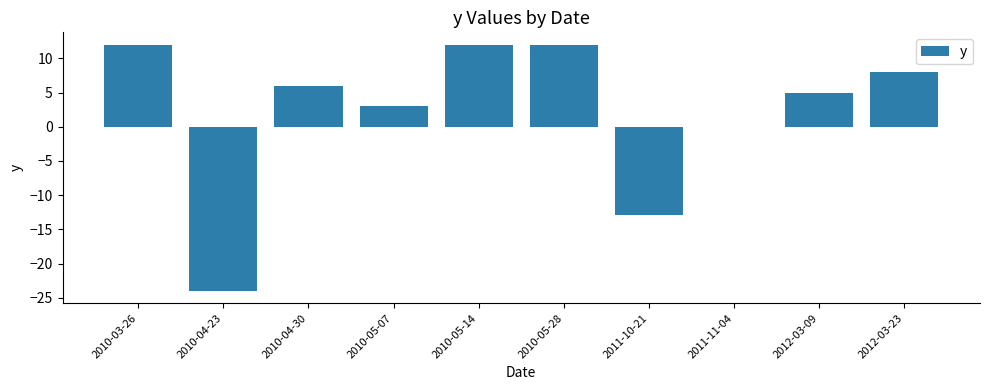

What is the change in value from 2010-05-07 to 2010-05-28?

+9.0